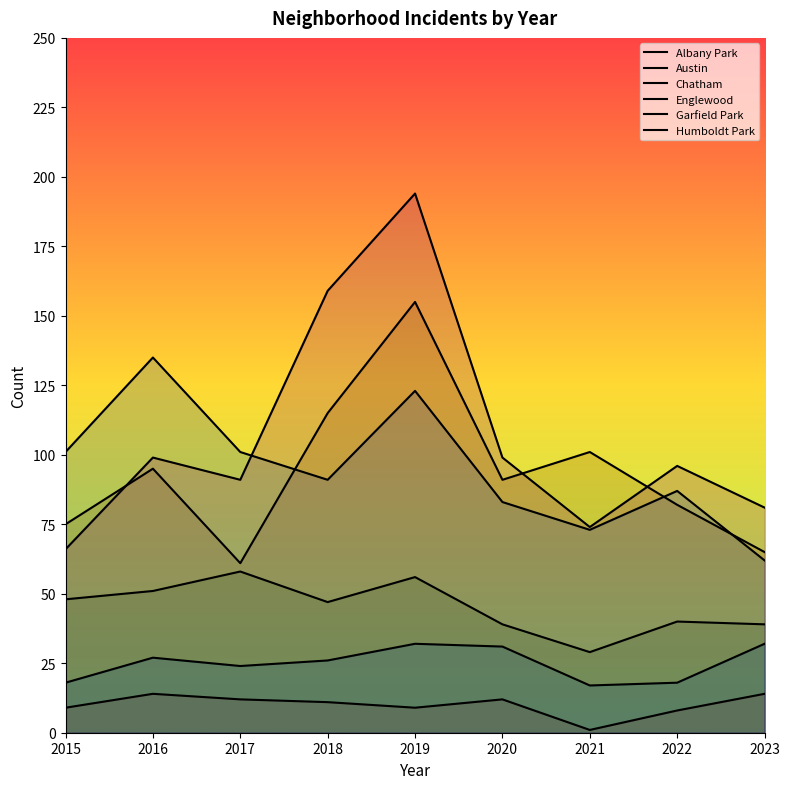

Reading right to left, extract all data points from this chart.

Albany Park: 14	8	1	12	9	11	12	14	9
Austin: 65	82	101	91	155	115	61	95	75
Chatham: 39	40	29	39	56	47	58	51	48
Englewood: 62	87	73	83	123	91	101	135	101
Garfield Park: 81	96	74	99	194	159	91	99	66
Humboldt Park: 32	18	17	31	32	26	24	27	18